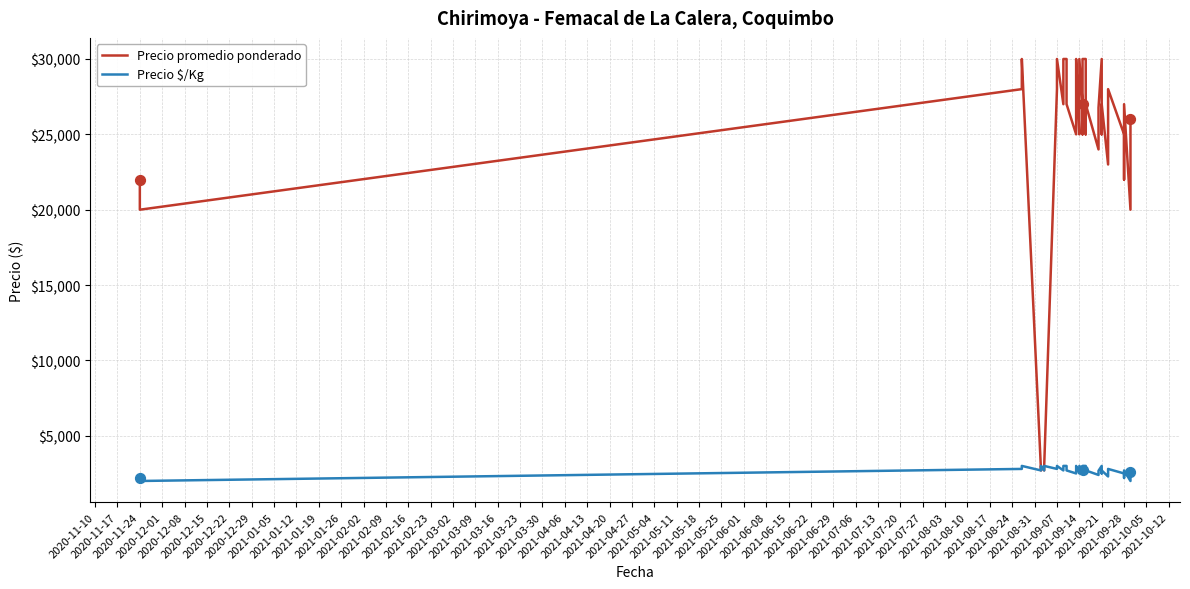

Which series contains the highest Y value?

Precio promedio ponderado